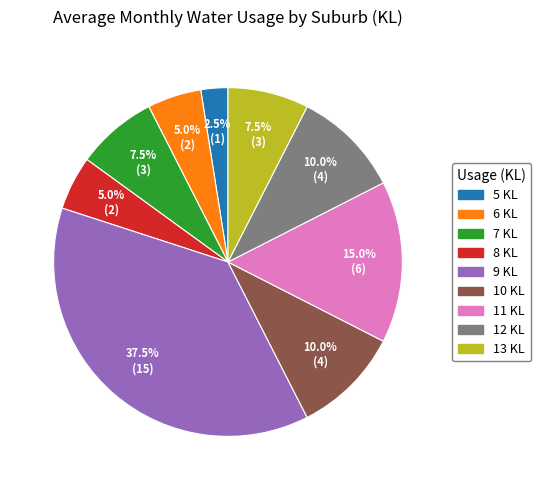

Is there a majority slice in this chart?

No